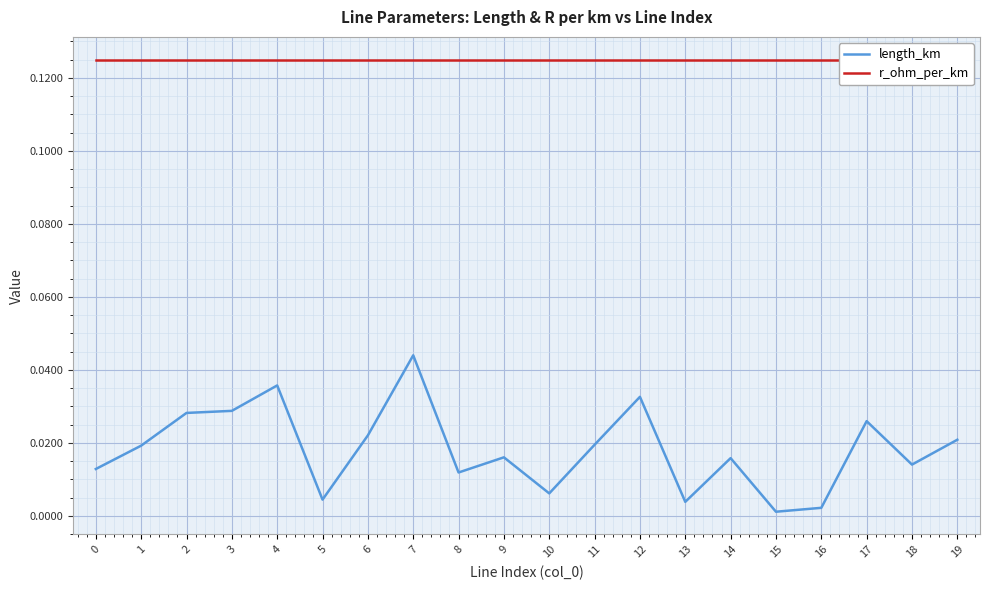

Reading left to right, what are all the values shown in this chart?

length_km: 0=0.0	1=0.0	2=0.0	3=0.0	4=0.0	5=0.0	6=0.0	7=0.0	8=0.0	9=0.0	10=0.0	11=0.0	12=0.0	13=0.0	14=0.0	15=0.0	16=0.0	17=0.0	18=0.0	19=0.0
r_ohm_per_km: 0=0.1	1=0.1	2=0.1	3=0.1	4=0.1	5=0.1	6=0.1	7=0.1	8=0.1	9=0.1	10=0.1	11=0.1	12=0.1	13=0.1	14=0.1	15=0.1	16=0.1	17=0.1	18=0.1	19=0.1